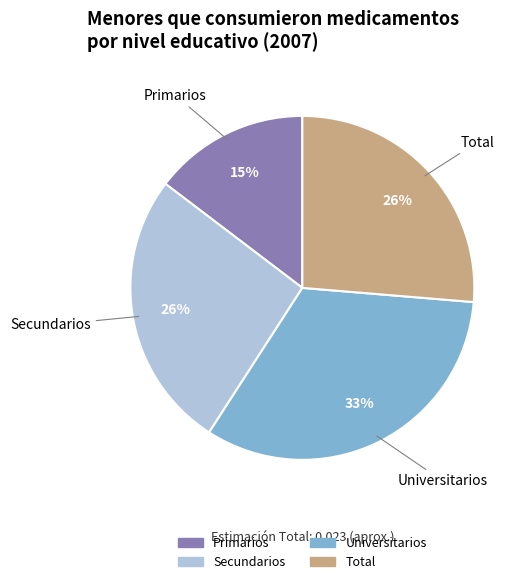

Which has a higher value, Secundarios or Universitarios?

Universitarios